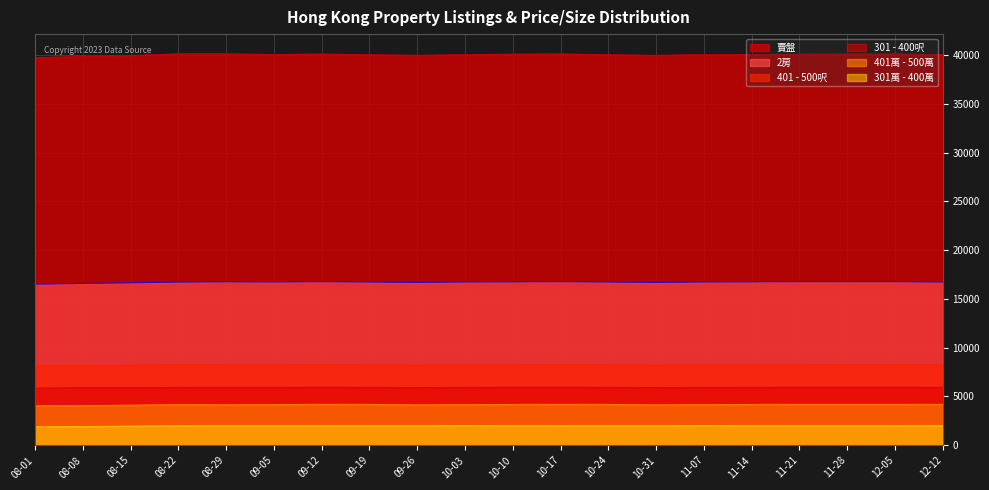

Read the 301 - 400呎 value at 11-28.

5961